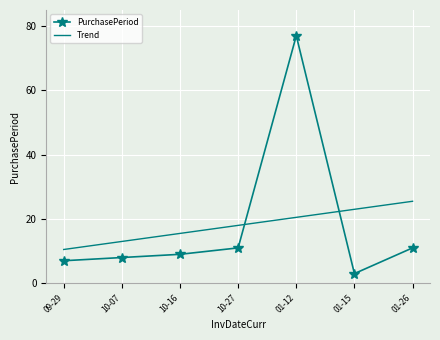

Which series has the widest spread of values?

PurchasePeriod